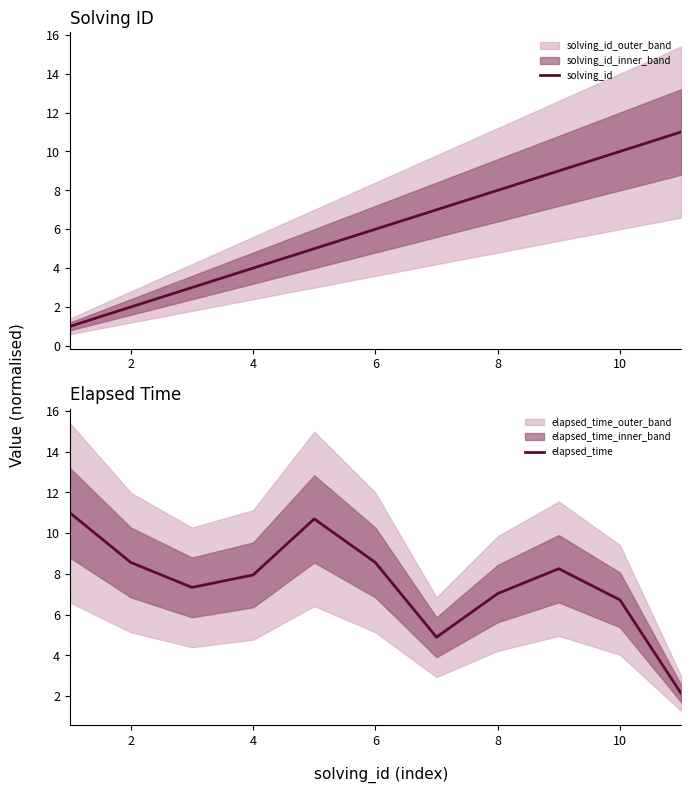

True or false: solving_id has a value of 2 at 2.

True